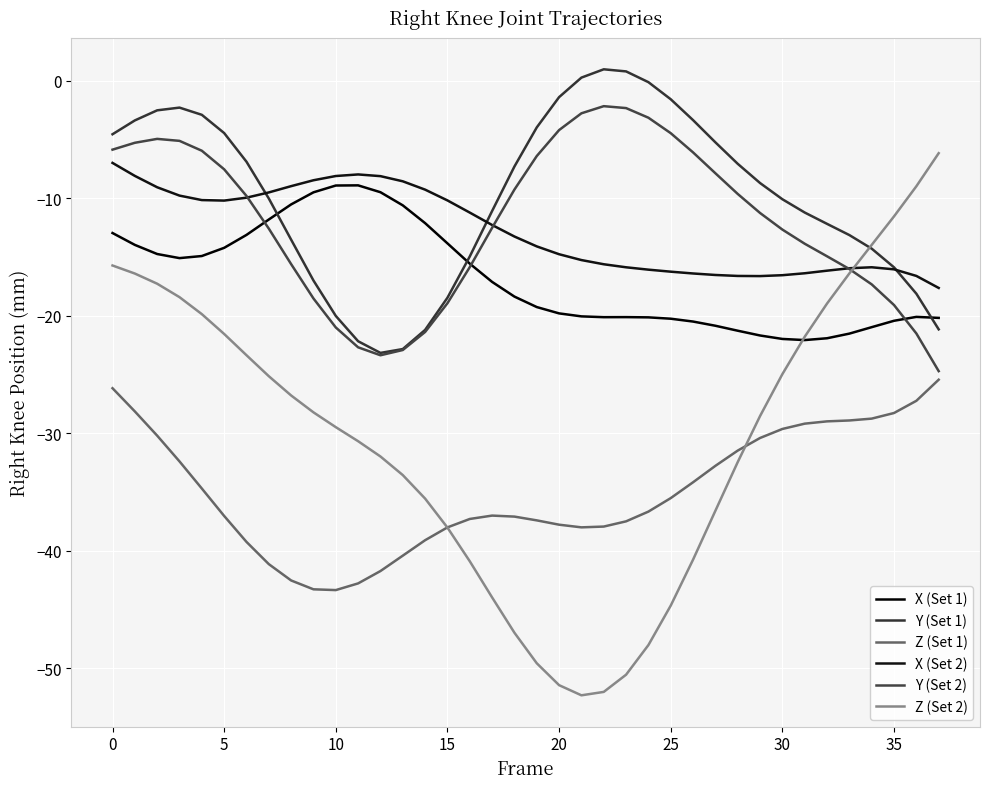

How many lines are shown in the chart?

6